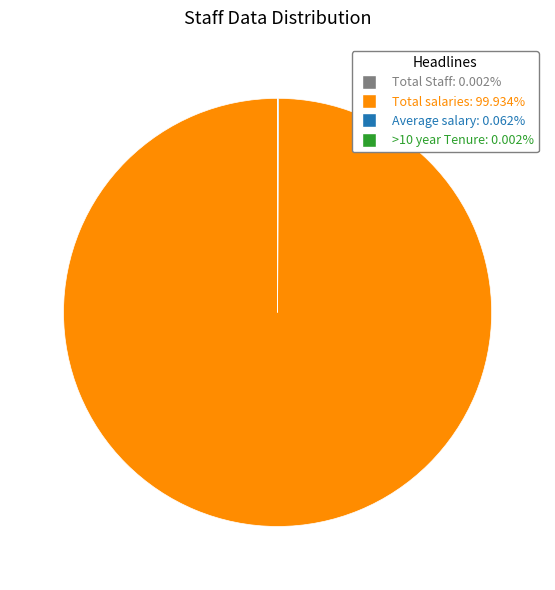

Which slice is the largest?

Total salaries